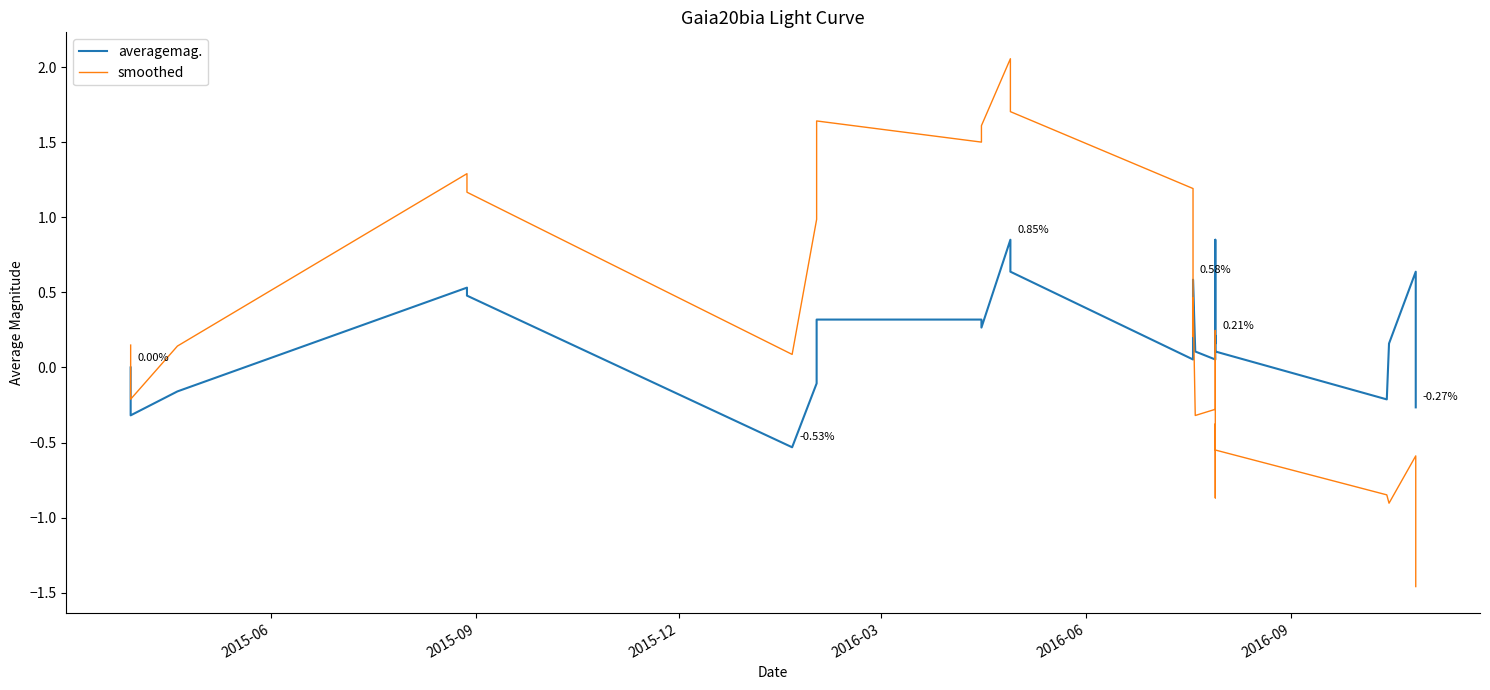

How many values in smoothed are above zero?

16